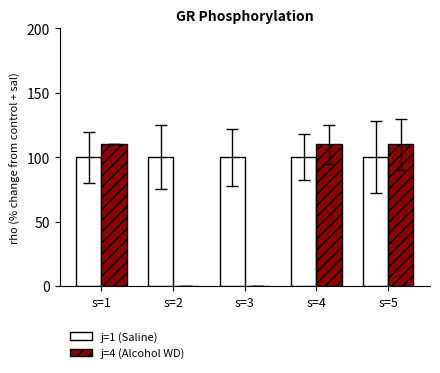

What is the total value across all series at s=2?

100